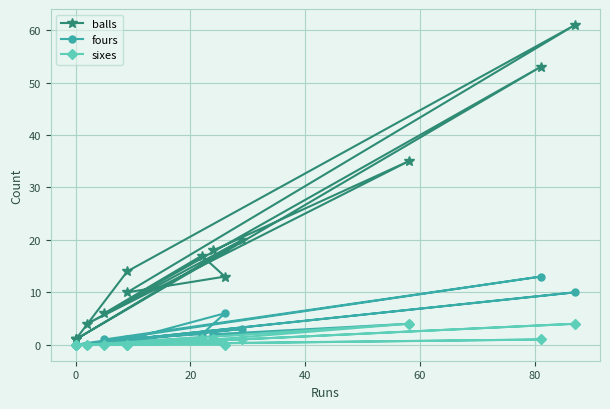

Rank the series at 80 from highest to lowest value.

balls, fours, sixes